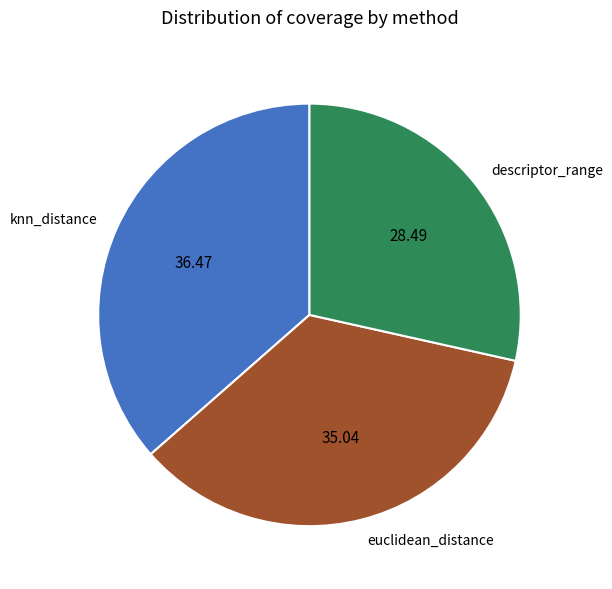

Is there a majority slice in this chart?

No